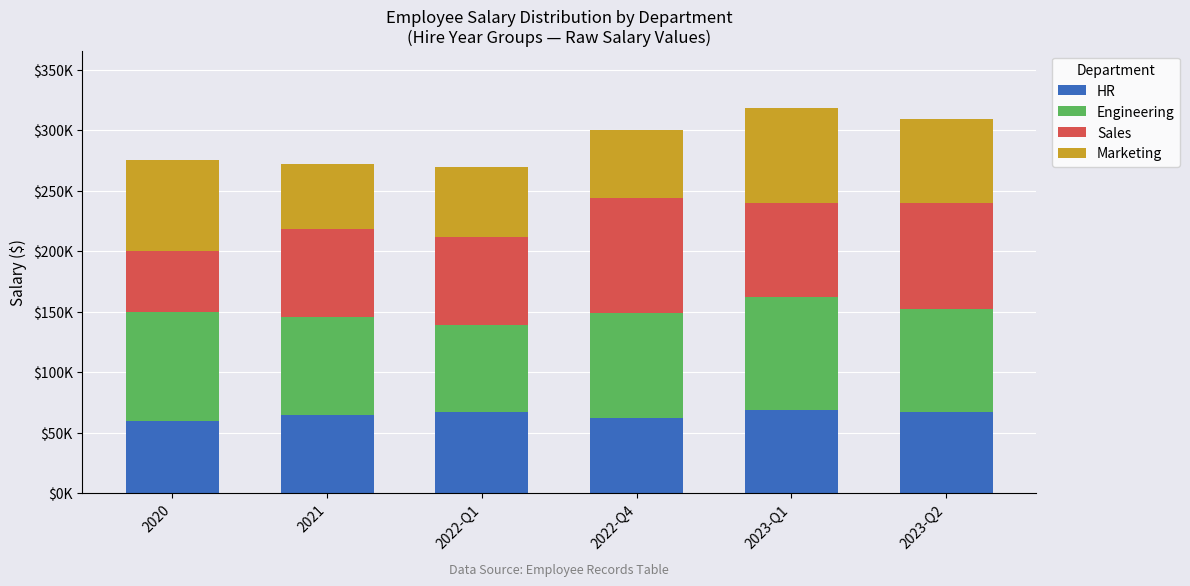

List the labels in order of HR value, smallest first.

2020, 2022-Q4, 2021, 2023-Q2, 2022-Q1, 2023-Q1